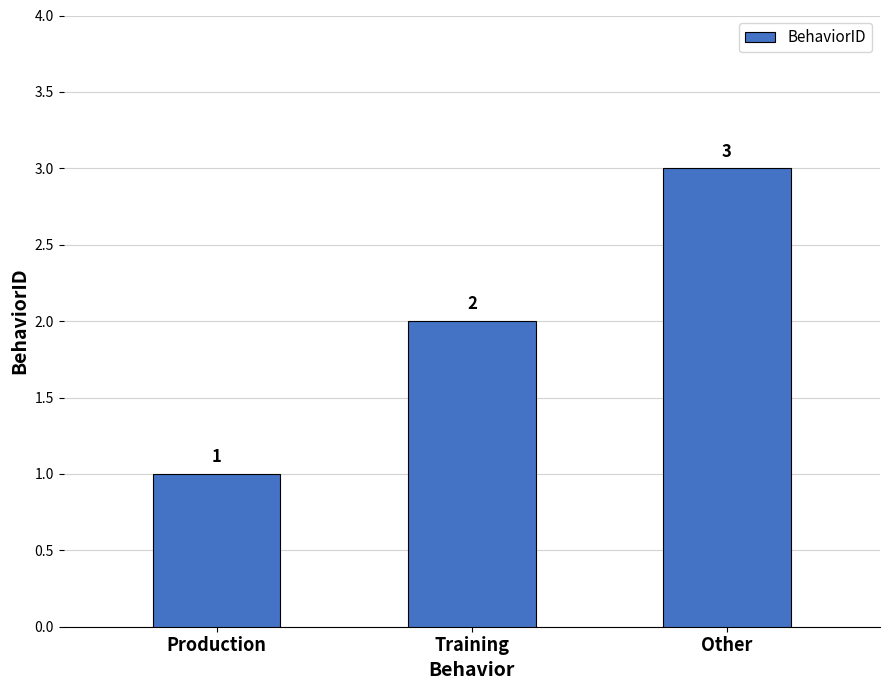

Are the bars grouped side by side (vs. stacked)?

No